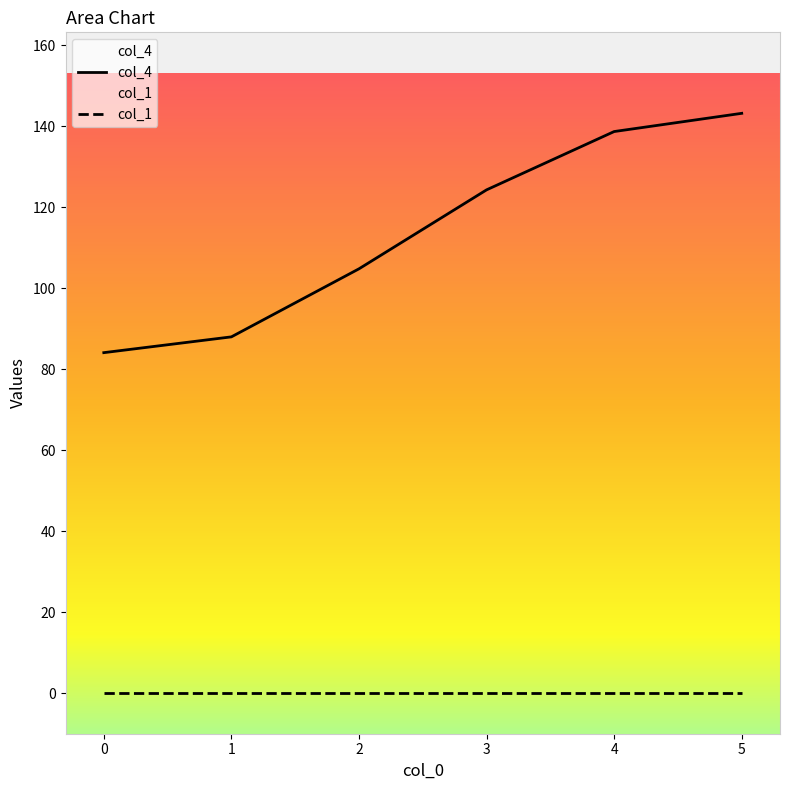

Rank the categories by value from lowest to highest.

0, 1, 2, 3, 4, 5